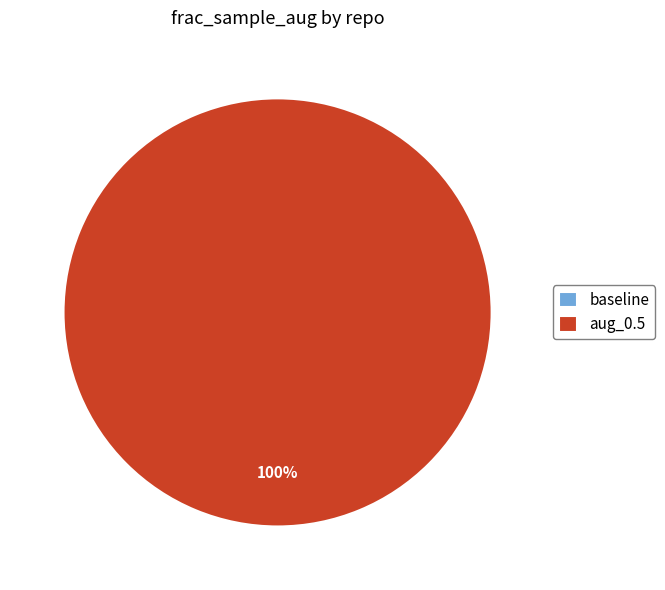

Count the number of slices in the pie.

2